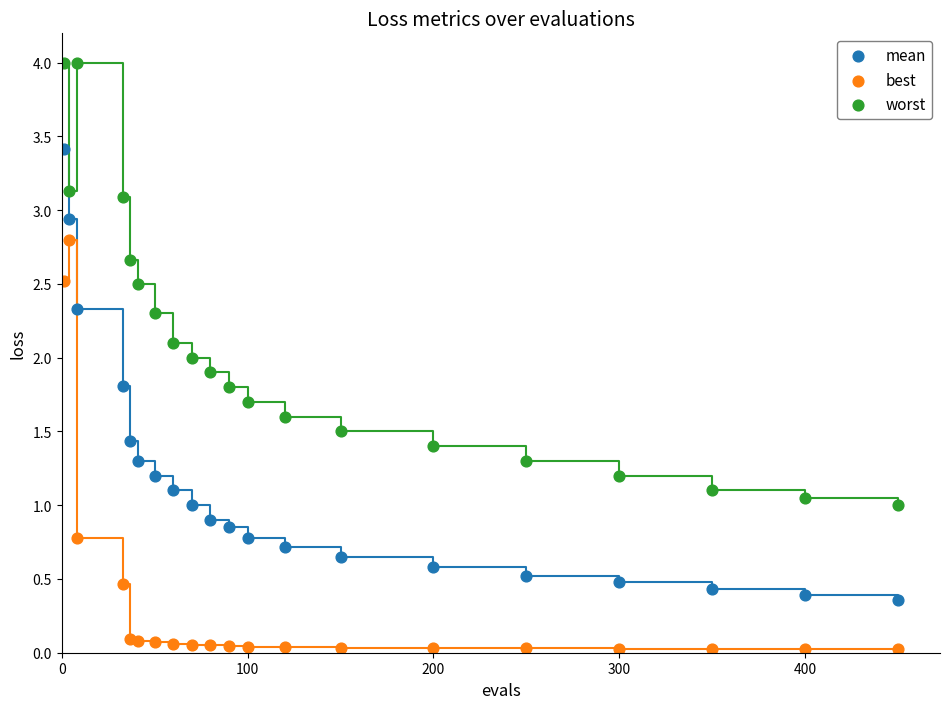

What are all the series names shown in the legend?

mean, best, worst